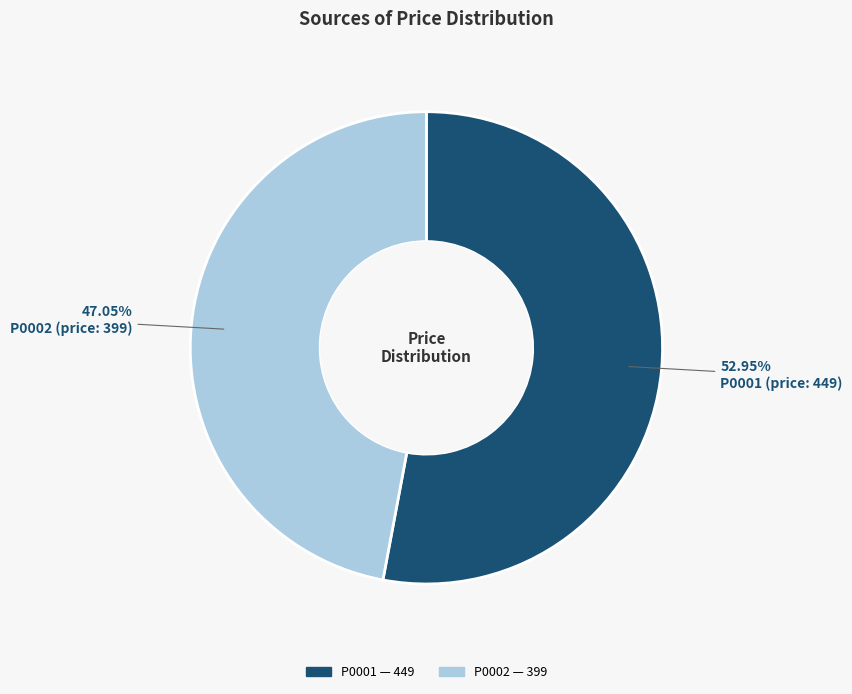

To the nearest percent, what is the difference between the largest and smallest slice percentages?

6%